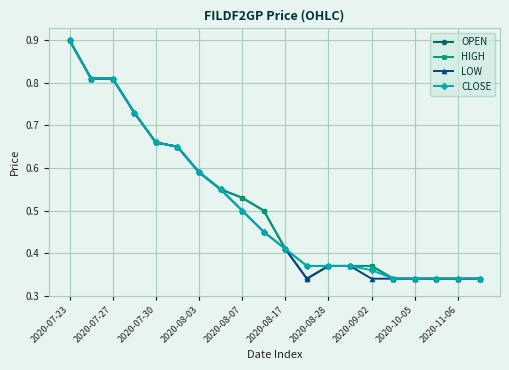

What is the greatest value displayed?

0.9